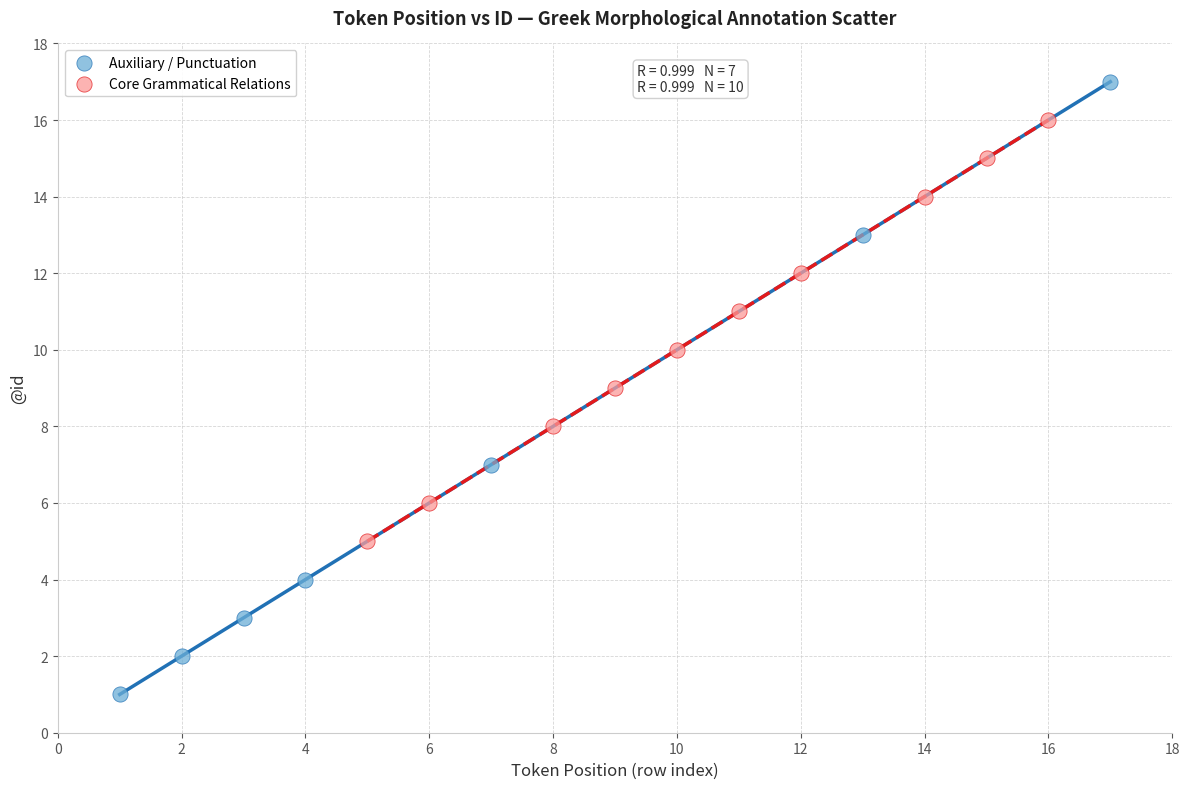

Which series reaches the minimum Y coordinate?

Auxiliary / Punctuation